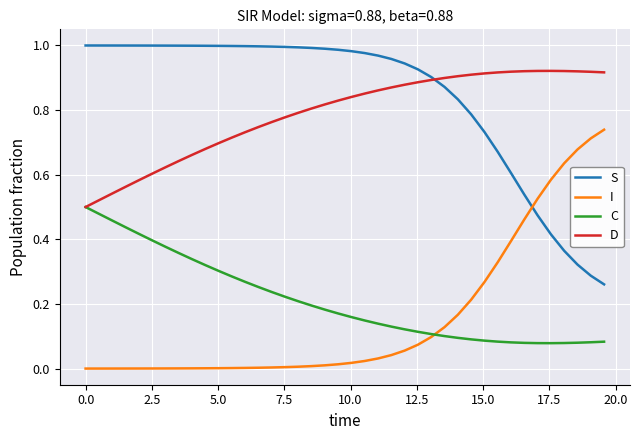

What are all the series names shown in the legend?

S, I, C, D